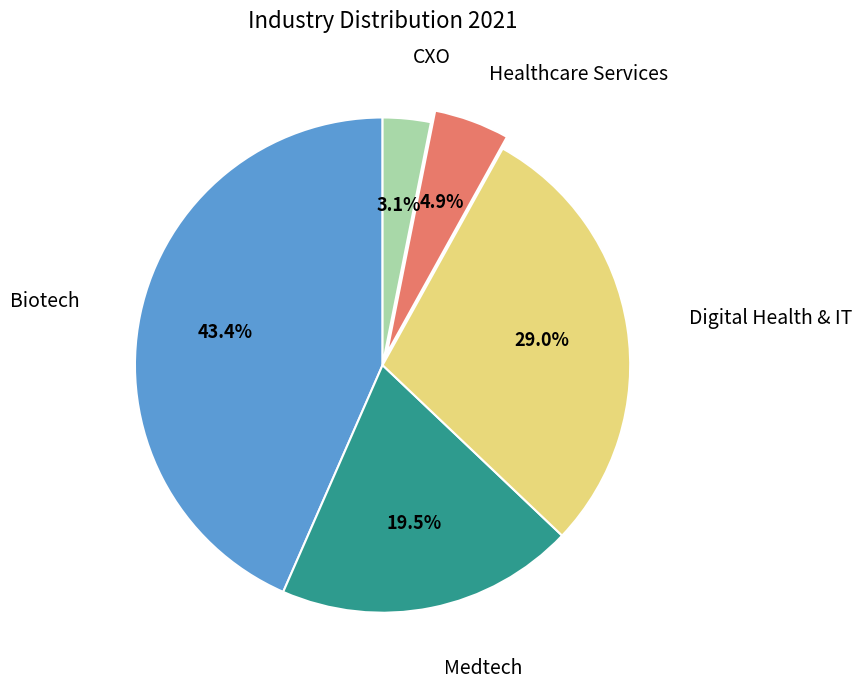

Which has a higher value, Healthcare Services or Biotech?

Biotech